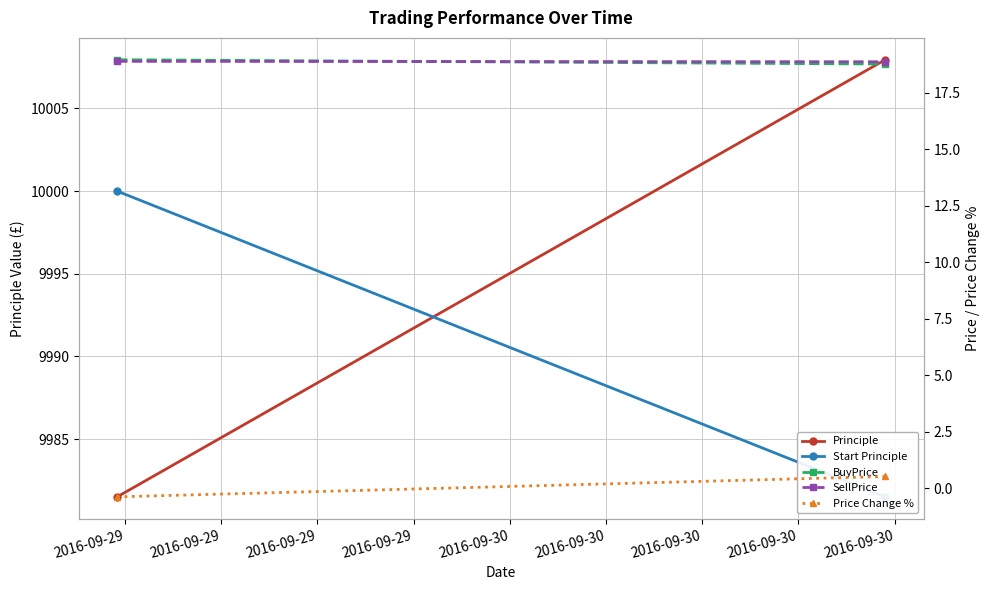

What is the difference between the maximum and minimum values in the Start Principle series?

18.5